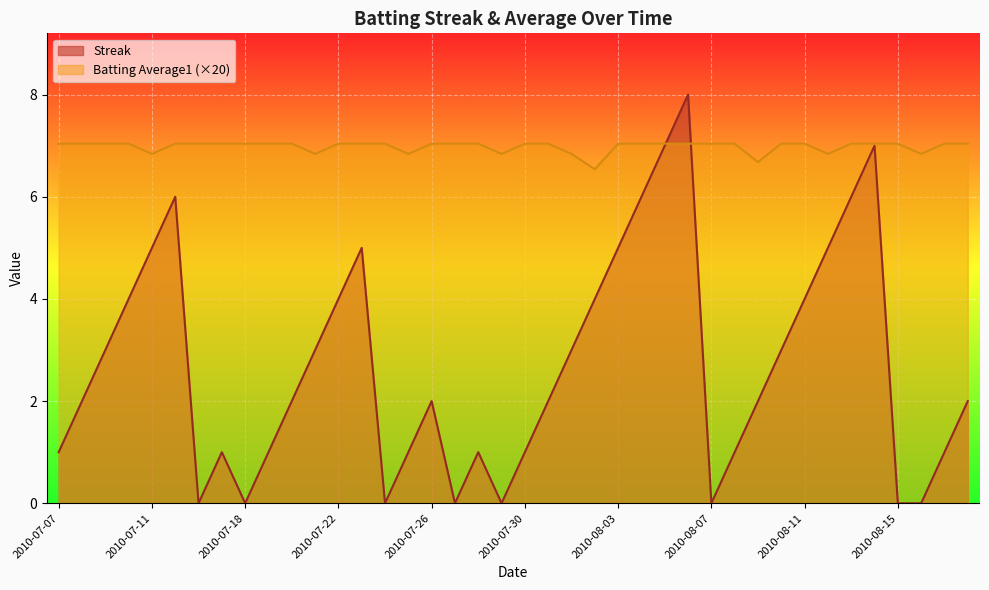

Does the chart display data point markers on the line(s)?

No